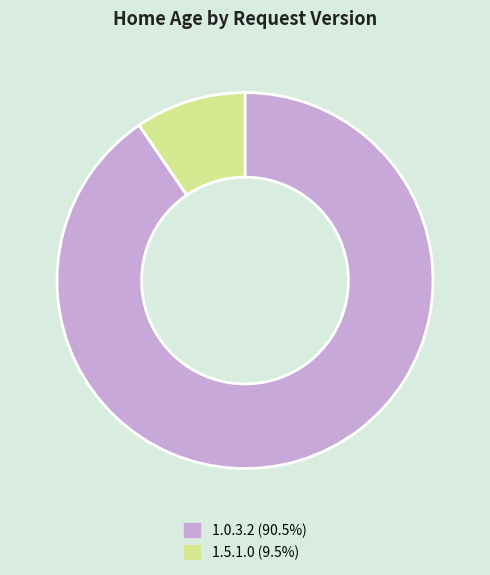

Does 1.0.3.2 (90.5%) represent more than half of the total?

Yes